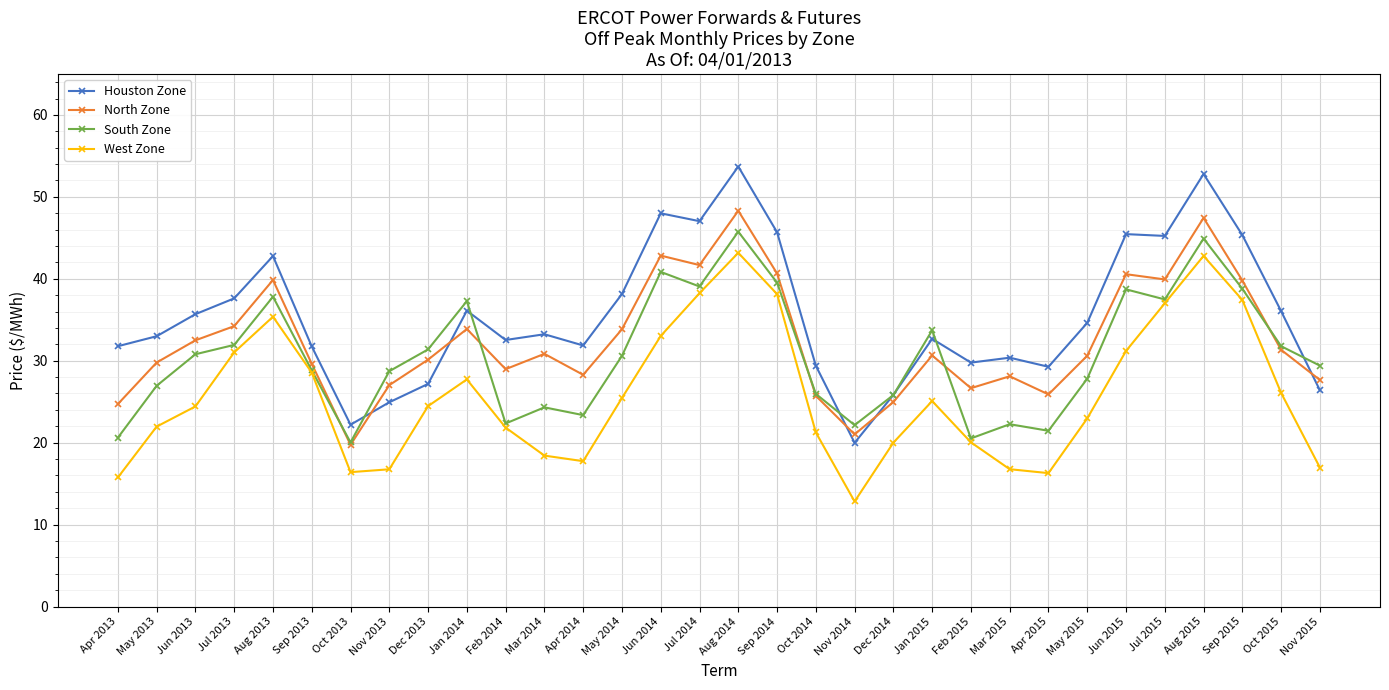

The South Zone series shows 59.4 at Aug 2015. True or false?

False